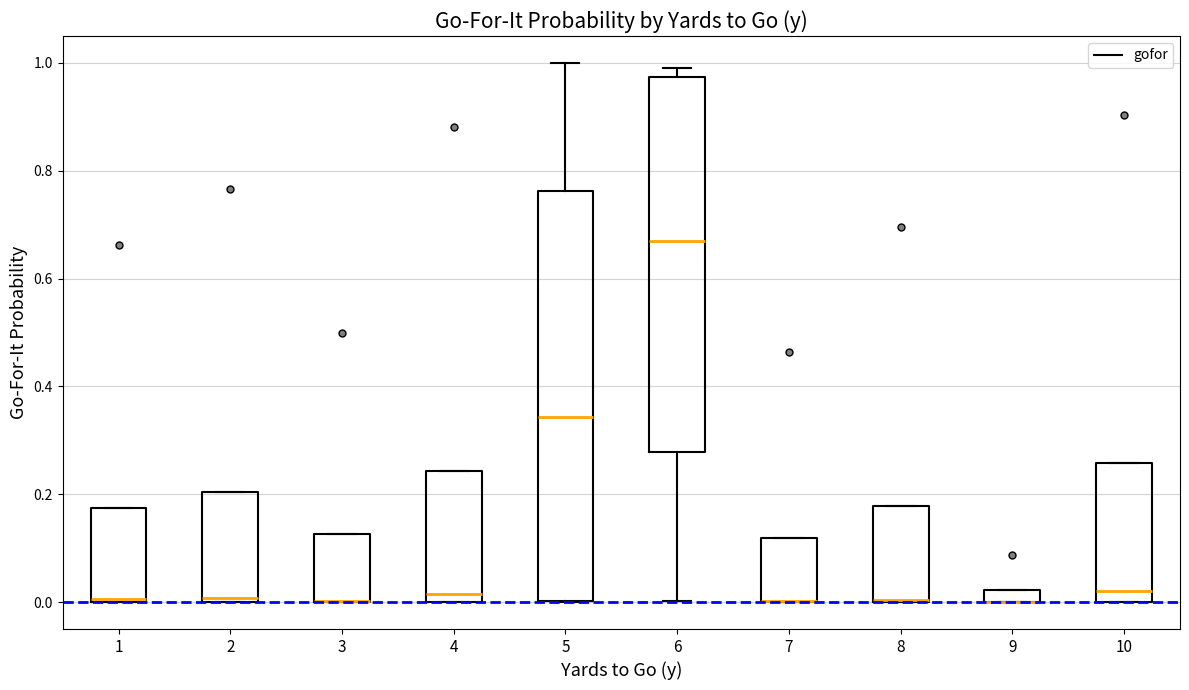

Where is the lower edge of the box at x = 2 on the y-axis? The values are not printed on the chart, so give them approximately, as read against the axis.

0.00